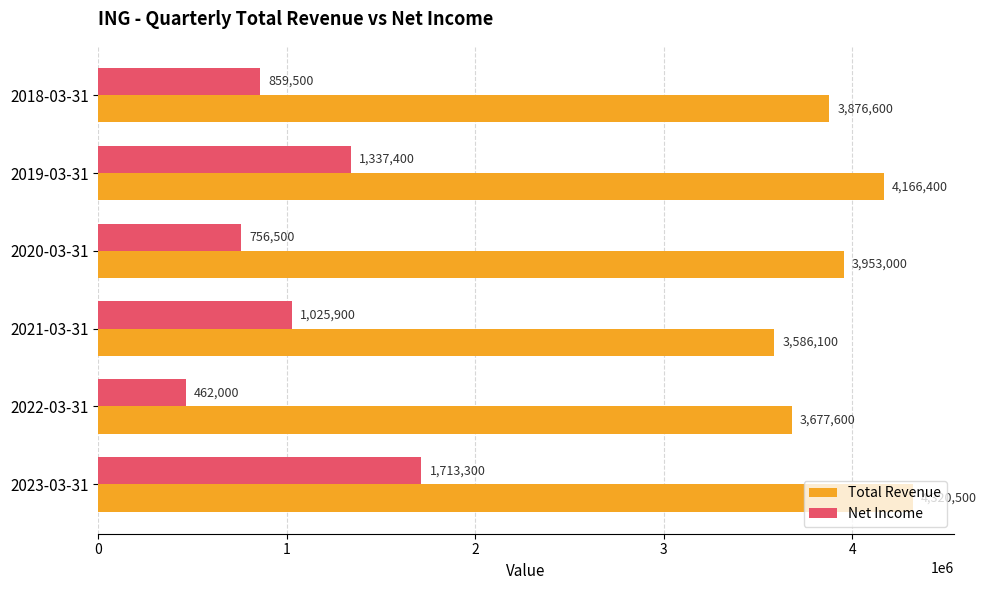

What is the maximum value shown in the chart?

4320500